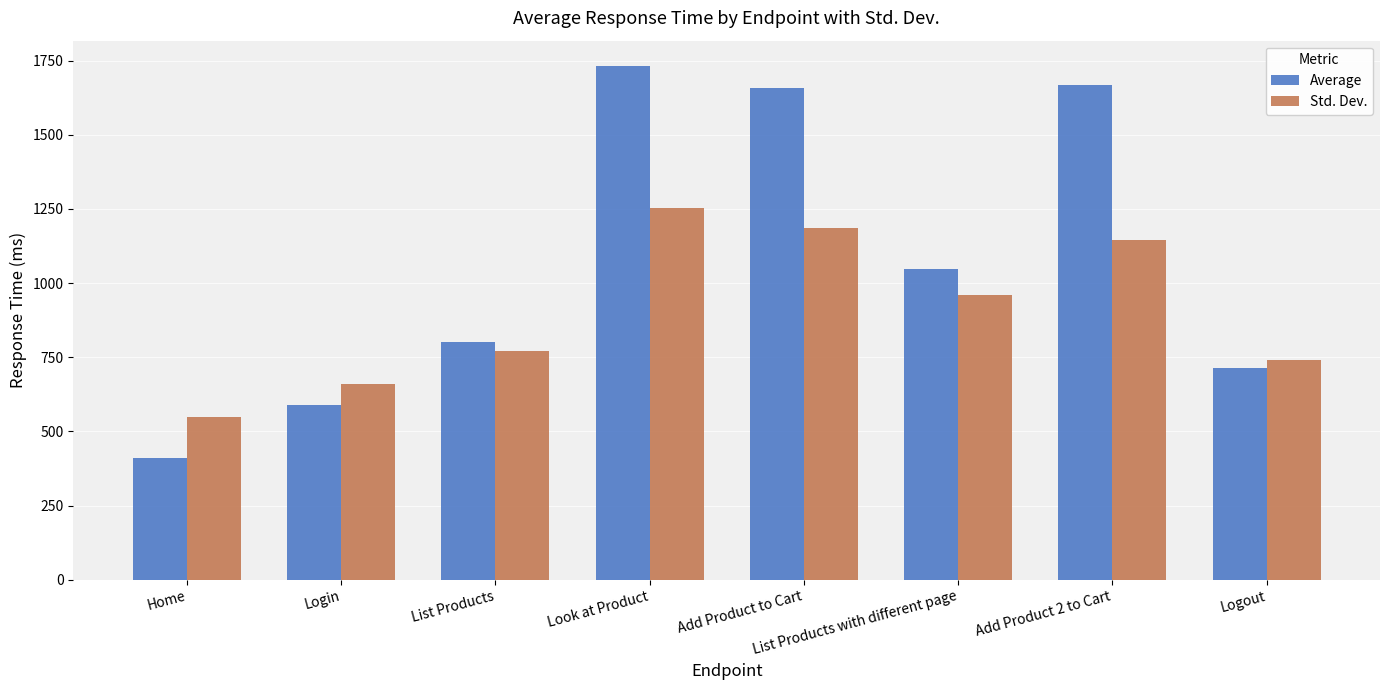

At which category is the sum across all series the highest?

Look at Product